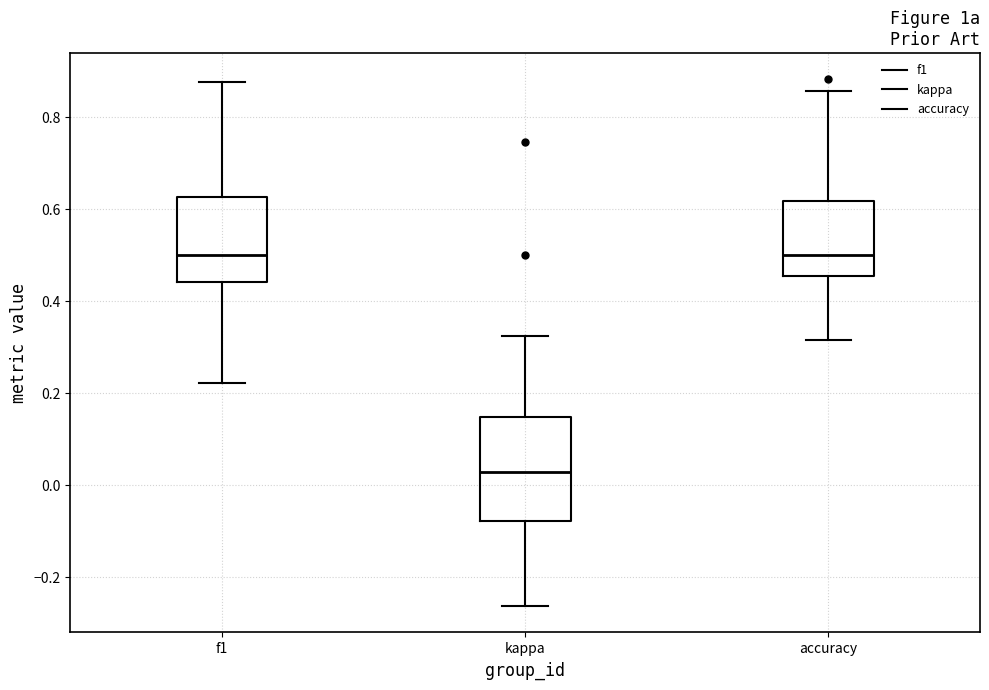

Reading left to right, transcribe this box plot: for each box, give where its median line is, the range the box spans, and where its two whiskers end, as read against the y-axis. The values are not printed on the chart, so give them approximately, as read against the axis.

f1: median 0.50, box 0.44 to 0.62, whiskers 0.22 to 0.88
kappa: median 0.02, box -0.08 to 0.14, whiskers -0.26 to 0.32
accuracy: median 0.50, box 0.46 to 0.62, whiskers 0.32 to 0.86